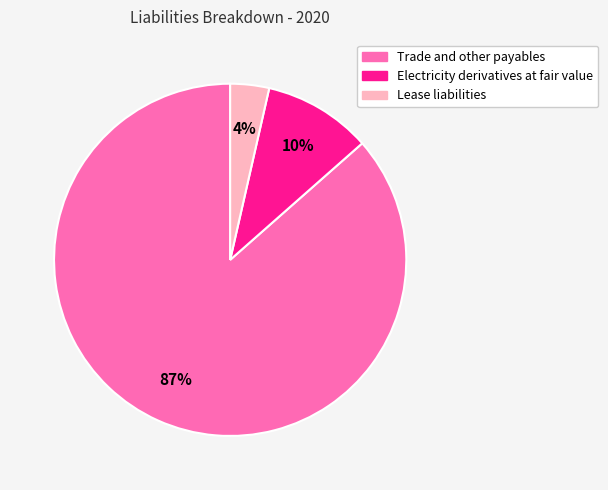

Is the sum of Trade and other payables and Electricity derivatives at fair value greater than half?

Yes